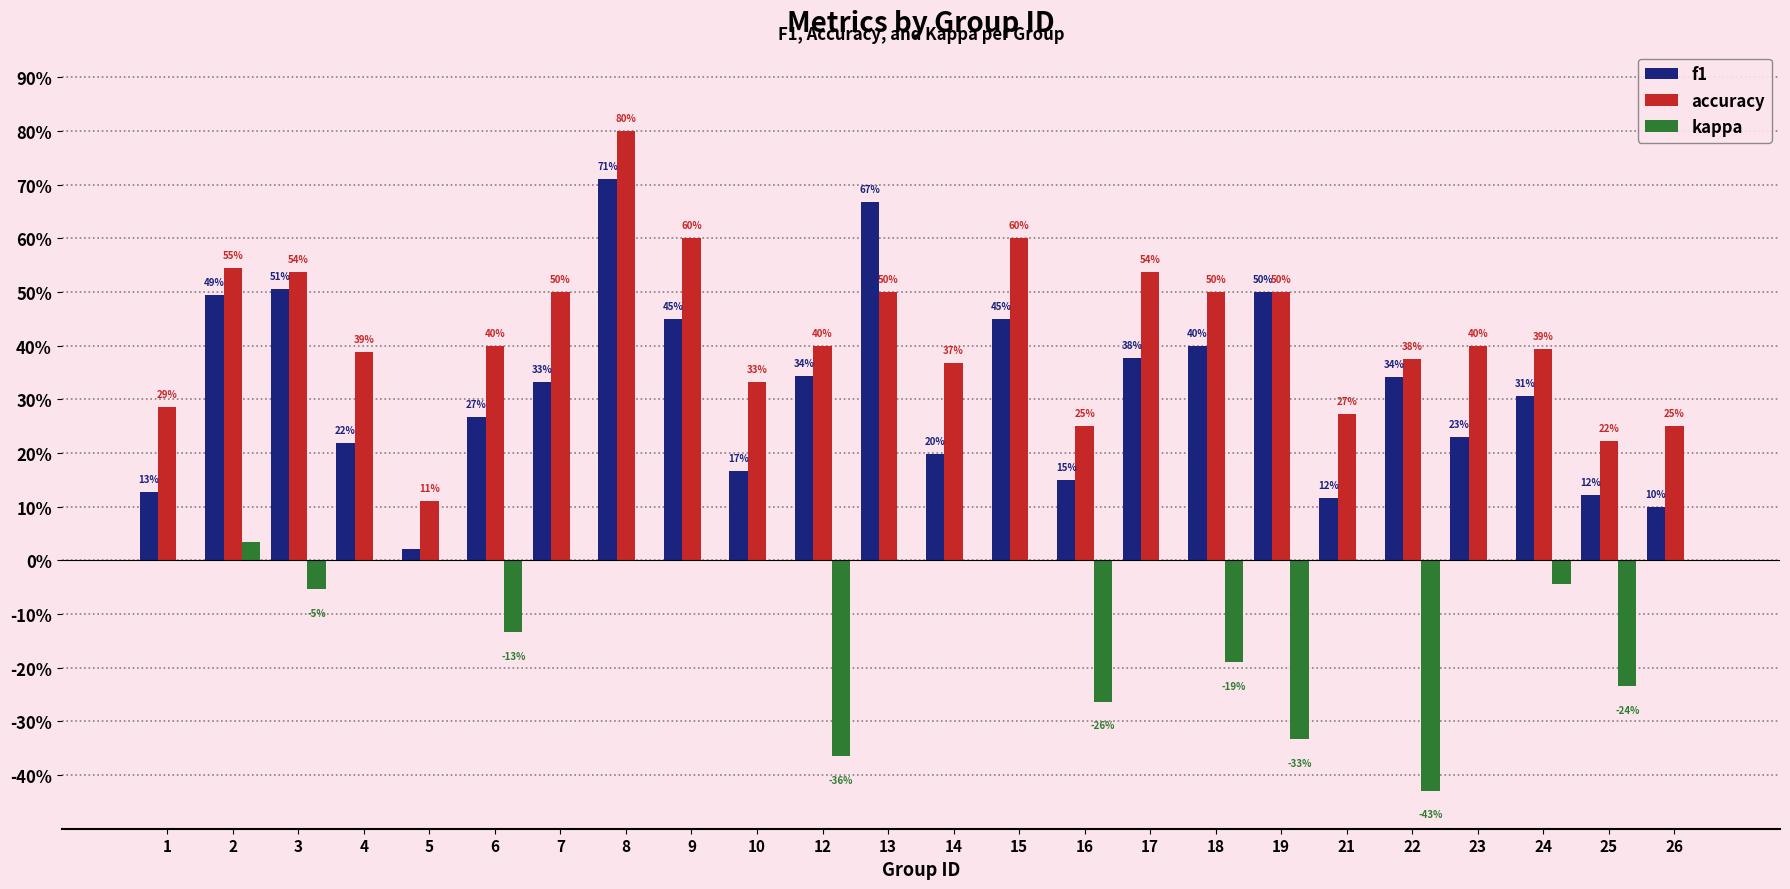

What are all the series names shown in the legend?

f1, accuracy, kappa